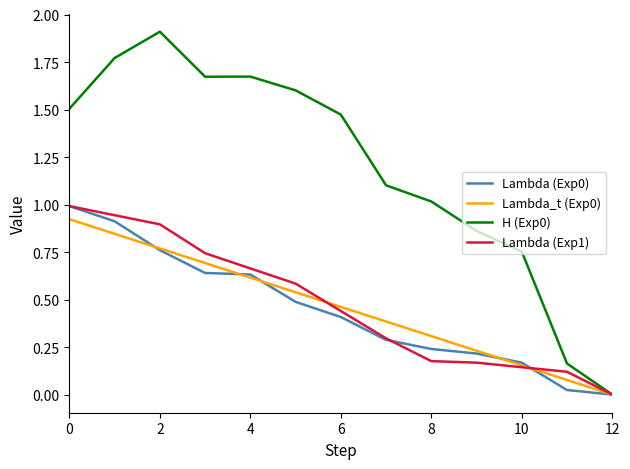

What is the maximum value for Lambda (Exp0)?

1.0